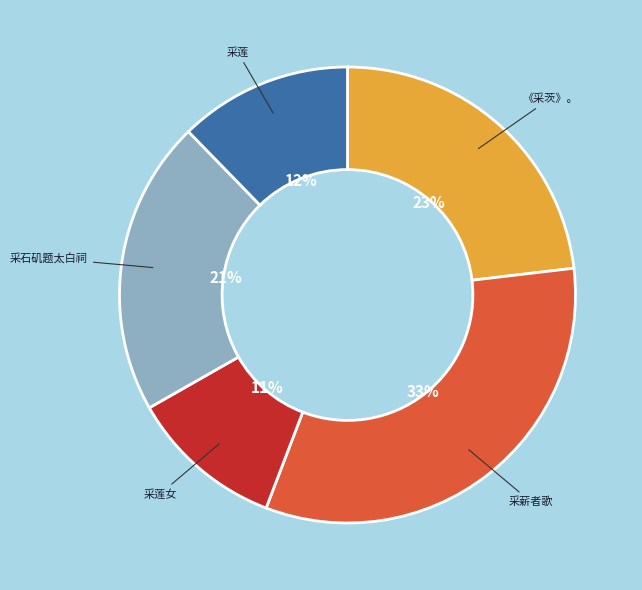

To the nearest percent, what is the average slice percentage?

20%